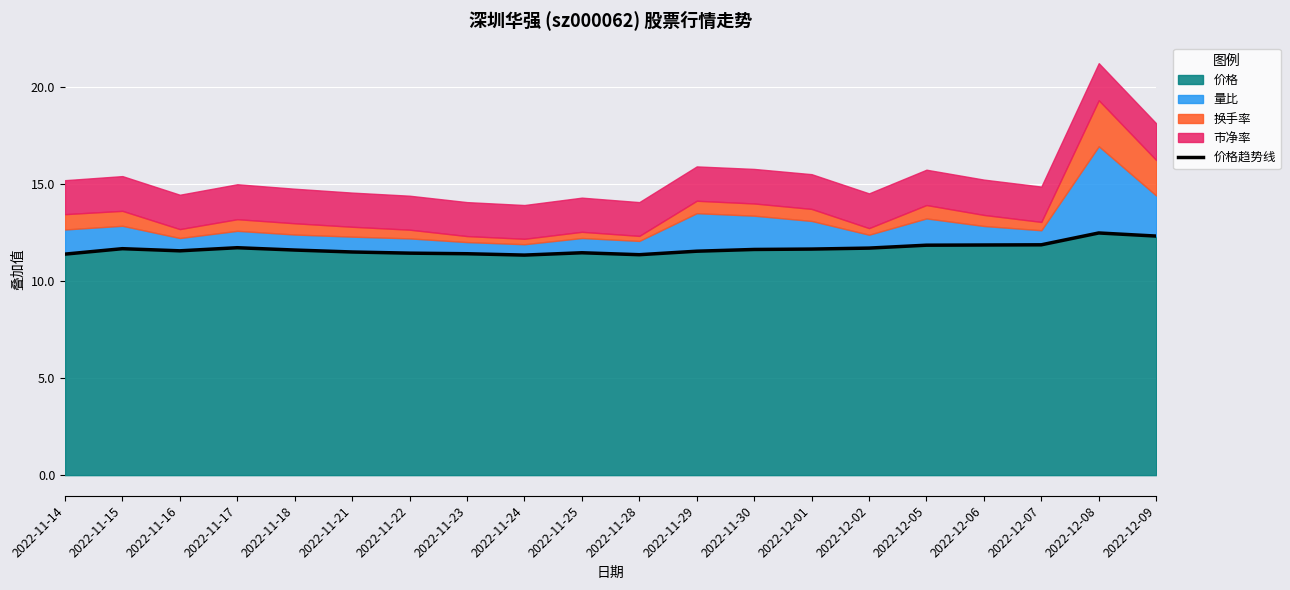

What is the sum of the values at 2022-12-02 and 2022-12-01?

23.4